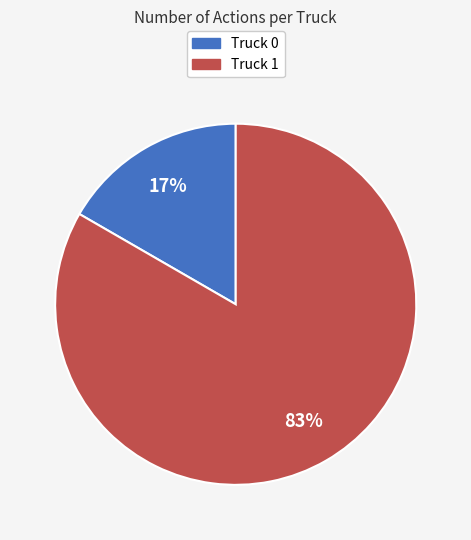

To the nearest percent, what percentage of the pie is Truck 1?

83%